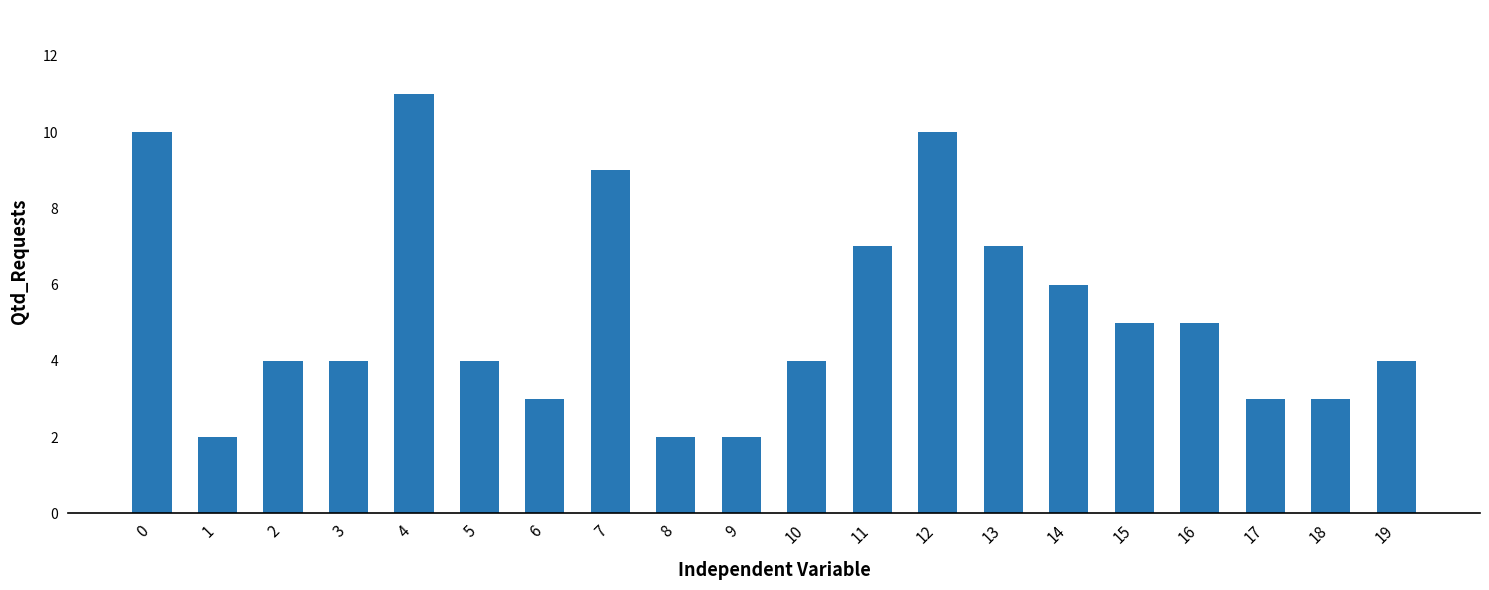

Count the number of categories in the chart.

20